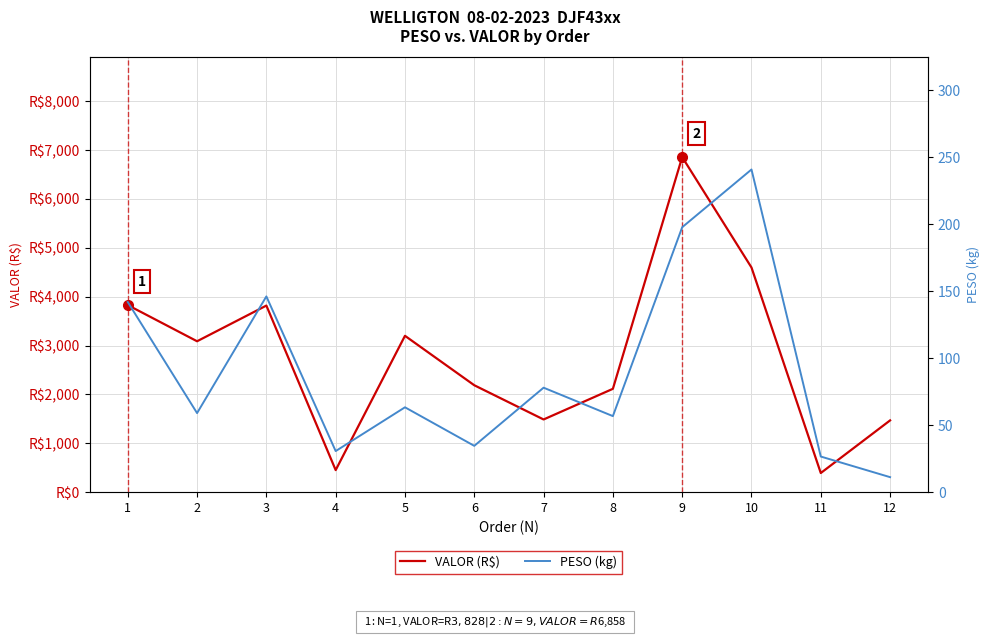

Reading left to right, list all the values displayed in this chart.

VALOR (R$): 1=3827.9	2=3087.3	3=3817.8	4=449.4	5=3198.9	6=2186.6	7=1485.9	8=2113.4	9=6858.0	10=4597.6	11=389.5	12=1467.0
PESO (kg): 1=141.9	2=59.0	3=146.2	4=30.6	5=63.3	6=34.5	7=78.0	8=56.7	9=197.8	10=241.0	11=26.5	12=11.1